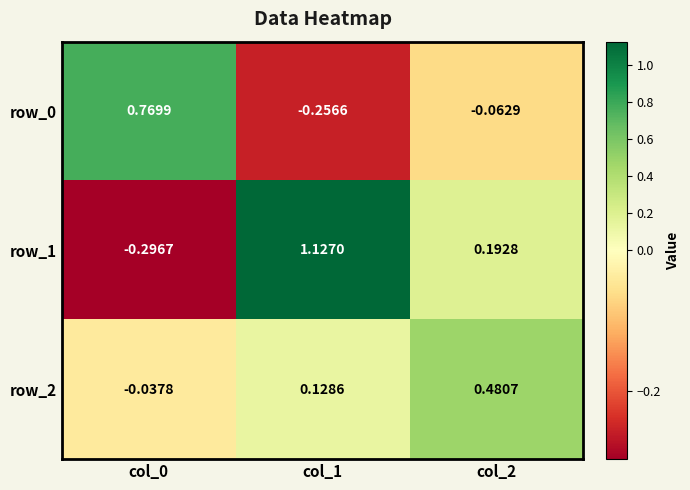

Is the value of row_0 at col_1 greater than the value of row_2 at col_1?

No